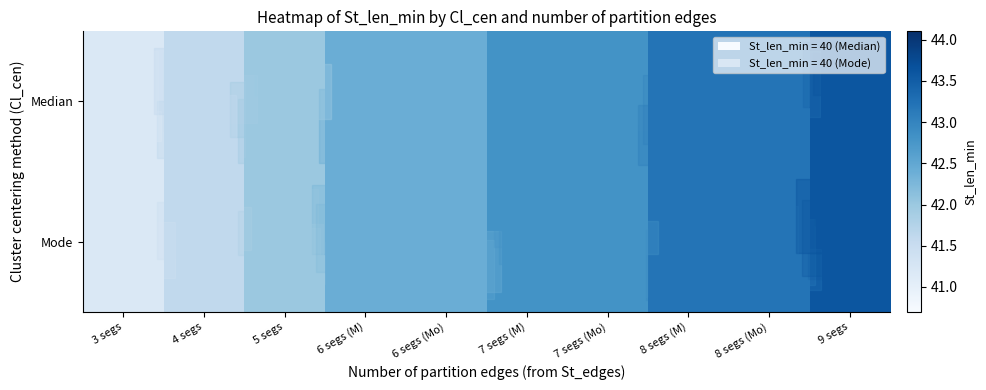

At how many categories does at least one series exceed 42?

7